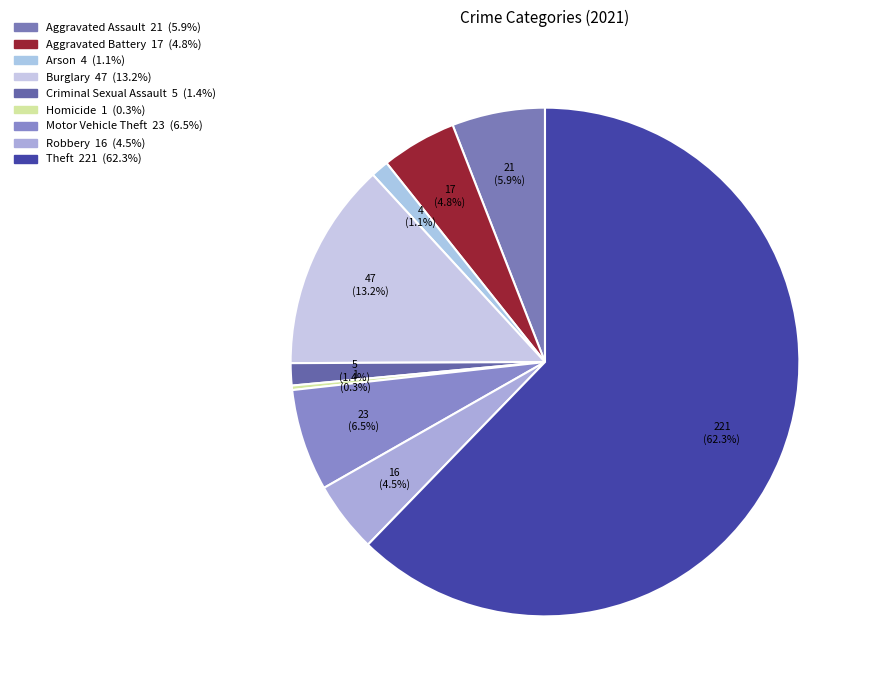

What is the total percentage of Criminal Sexual Assault and Homicide?

1.7%